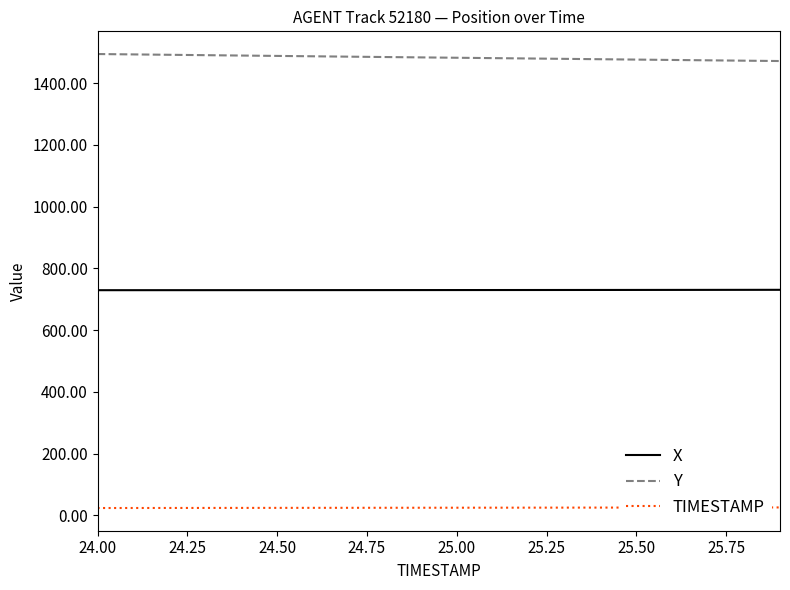

True or false: Y and TIMESTAMP intersect in this chart.

False